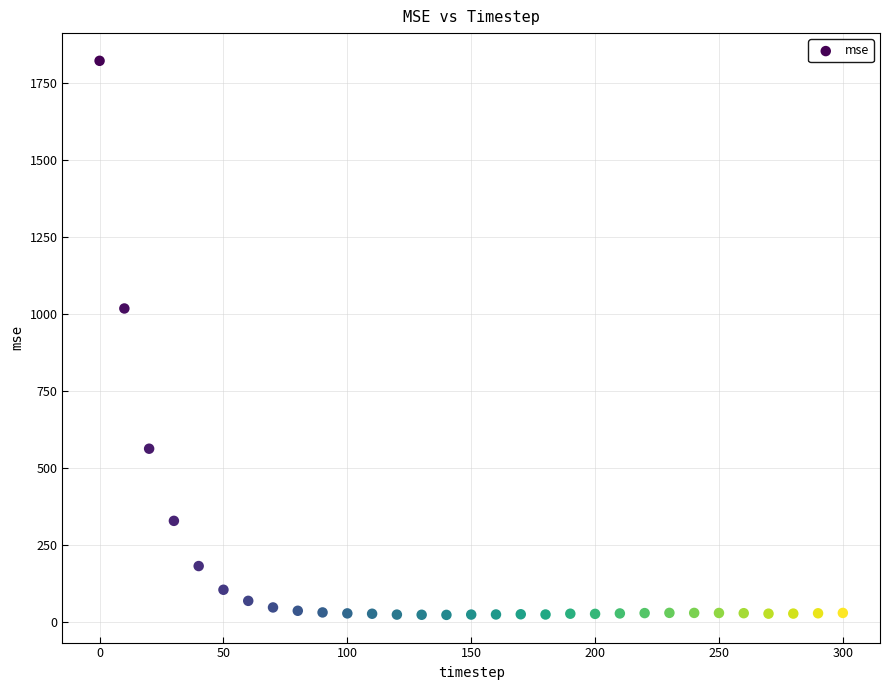

What is the range of Y values (max minus min)?

1799.7